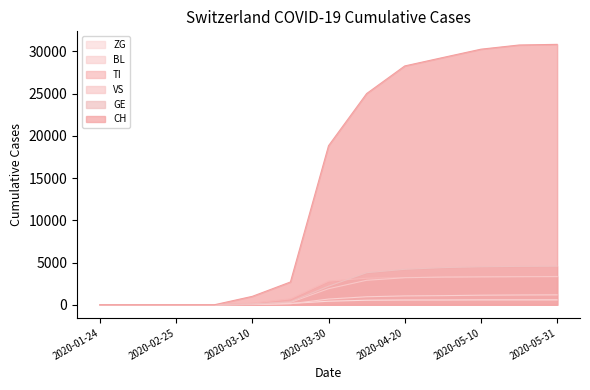

What is the label of the 12th point from the left?

2020-05-20